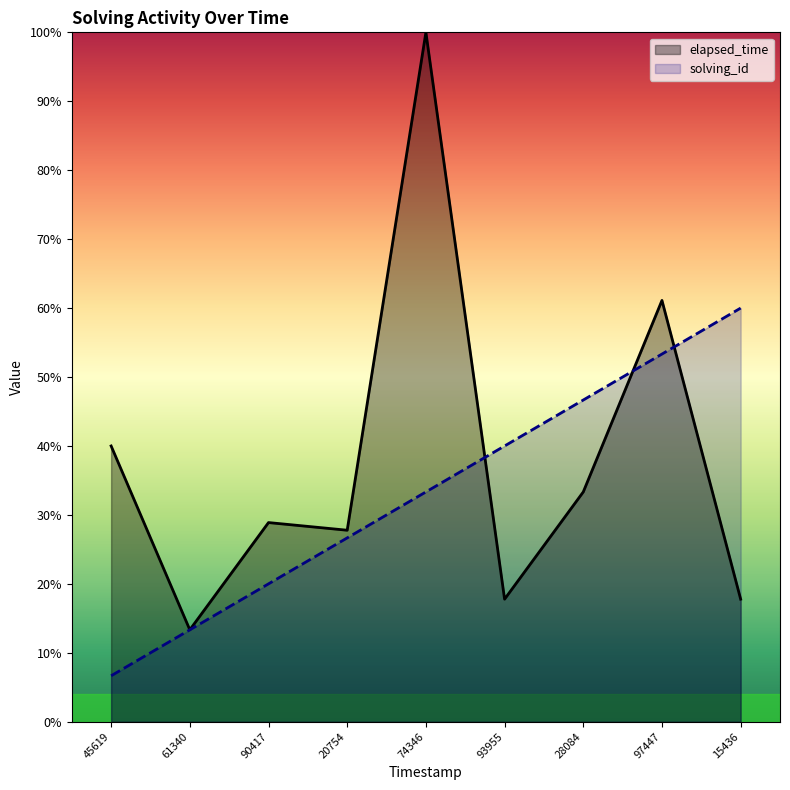

Is the value of elapsed_time at 97447 greater than the value of solving_id at 28084?

Yes